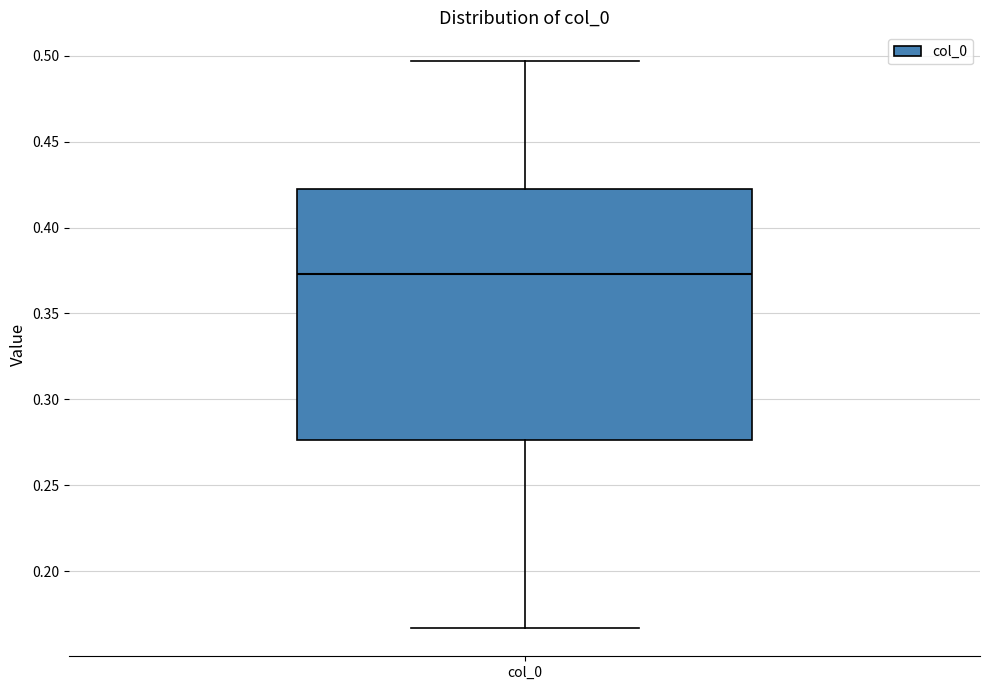

Read this box plot against the y-axis: the position of the median line, the range covered by the box, and the ends of both whiskers. The values are not printed on the chart, so give them approximately, as read against the axis.

median 0.375, box 0.275 to 0.425, whiskers 0.165 to 0.495